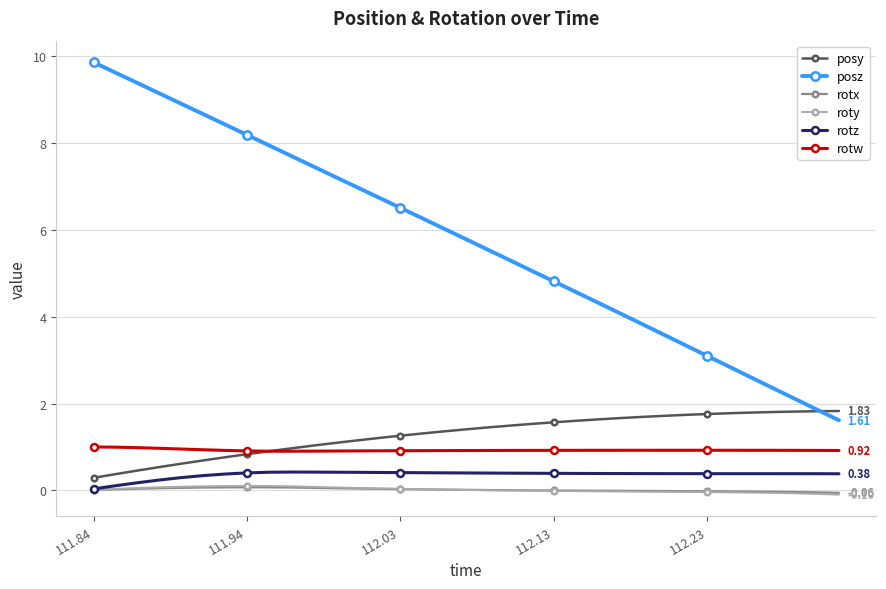

What is the average value of the posz series?

5.8